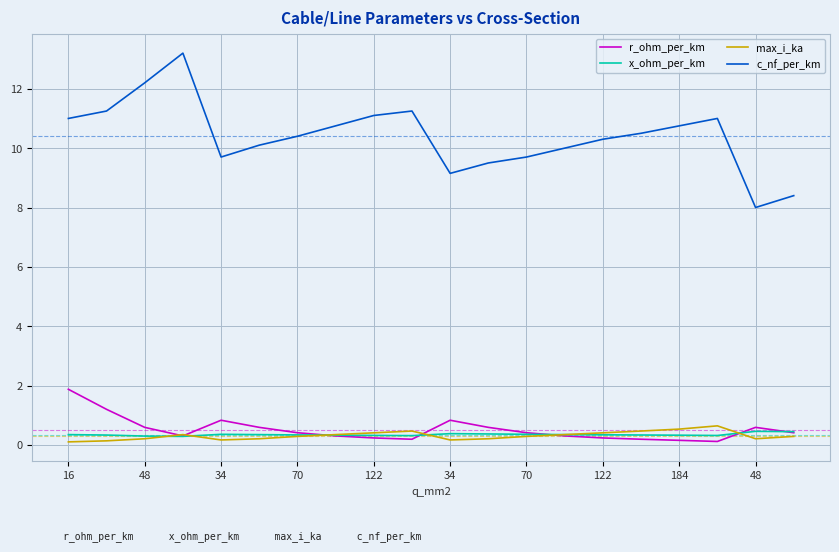

What is the difference between the maximum and minimum values in the x_ohm_per_km series?

0.2